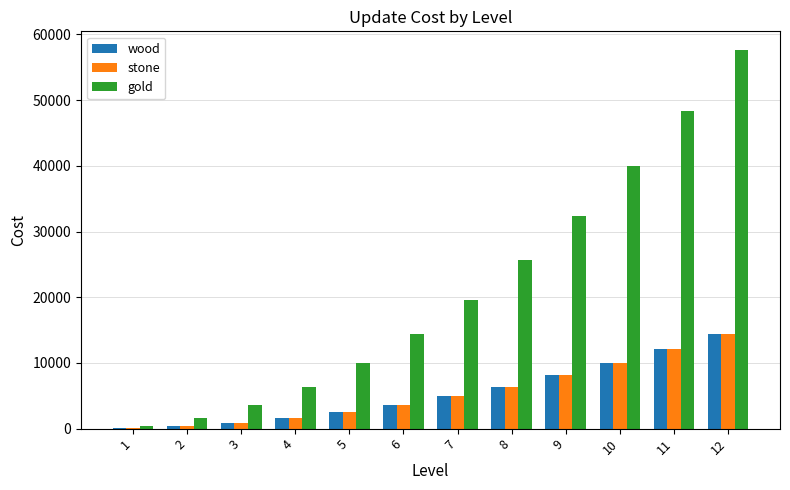

The gold series shows 14400 at 6. True or false?

True